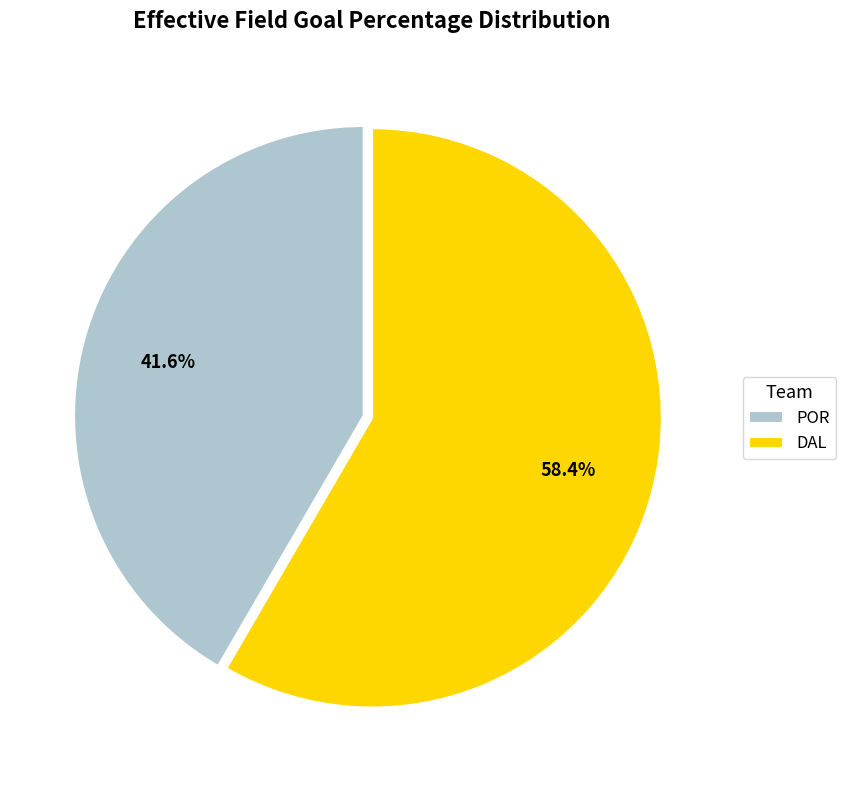

Rank the categories by value from highest to lowest.

DAL, POR